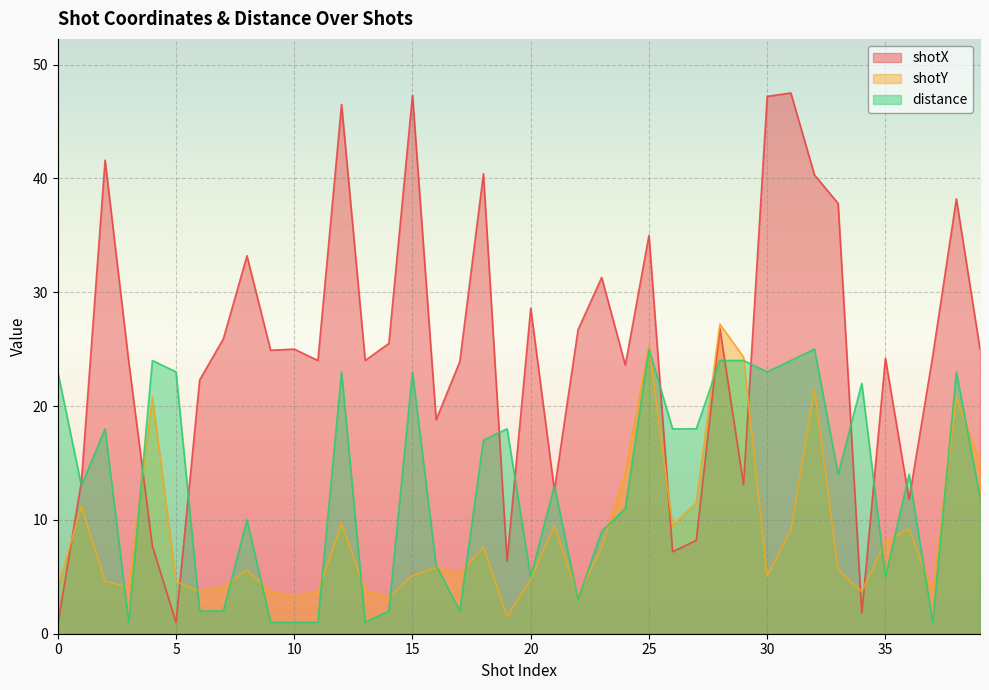

What is the total value across all series at 10?

29.3